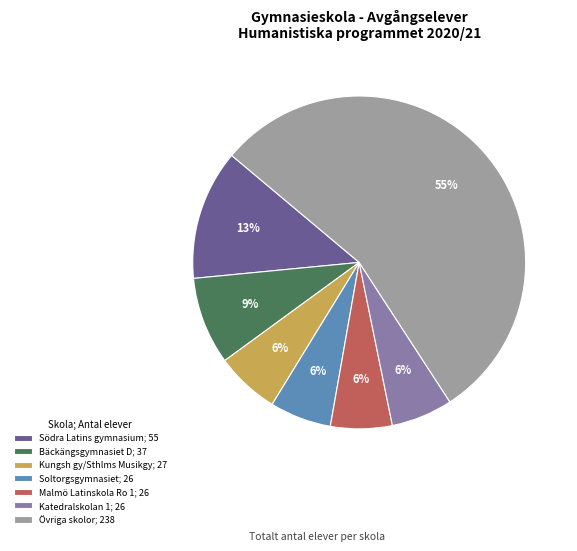

Count the number of slices in the pie.

7